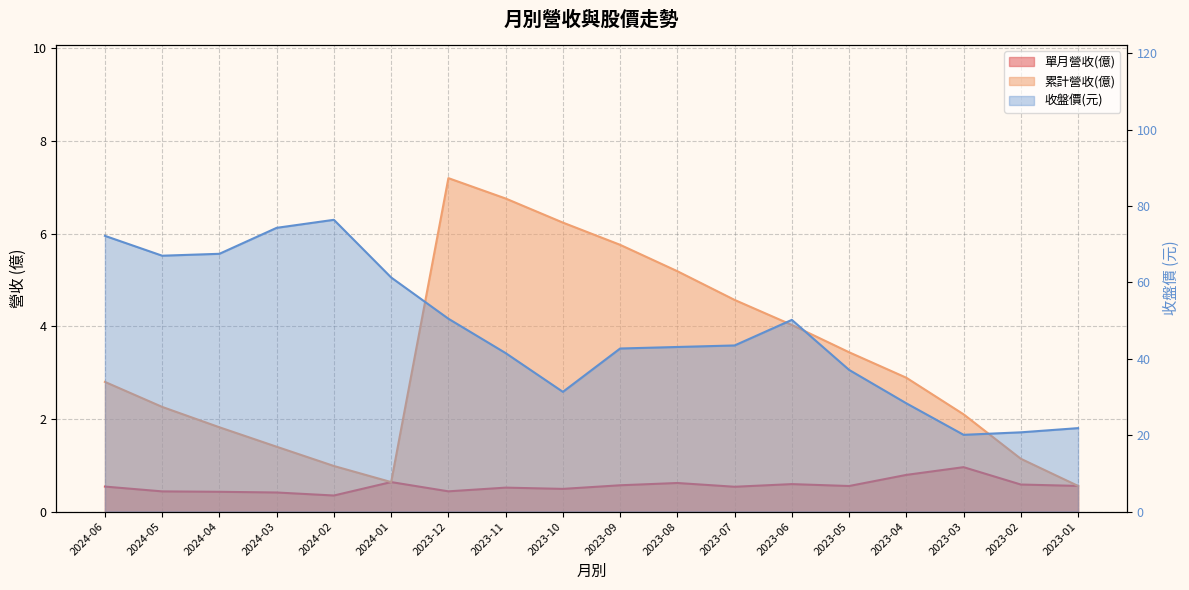

Reading left to right, list all the values displayed in this chart.

單月營收(億): 2024-06=0.5	2024-05=0.4	2024-04=0.4	2024-03=0.4	2024-02=0.3	2024-01=0.6	2023-12=0.4	2023-11=0.5	2023-10=0.5	2023-09=0.6	2023-08=0.6	2023-07=0.5	2023-06=0.6	2023-05=0.6	2023-04=0.8	2023-03=1.0	2023-02=0.6	2023-01=0.6
累計營收(億): 2024-06=2.8	2024-05=2.3	2024-04=1.8	2024-03=1.4	2024-02=1.0	2024-01=0.6	2023-12=7.2	2023-11=6.8	2023-10=6.2	2023-09=5.8	2023-08=5.2	2023-07=4.6	2023-06=4.0	2023-05=3.4	2023-04=2.9	2023-03=2.1	2023-02=1.1	2023-01=0.6
收盤價: 2024-06=72.2	2024-05=67.0	2024-04=67.5	2024-03=74.3	2024-02=76.4	2024-01=61.3	2023-12=50.5	2023-11=41.5	2023-10=31.4	2023-09=42.7	2023-08=43.1	2023-07=43.5	2023-06=50.2	2023-05=37.1	2023-04=28.4	2023-03=20.1	2023-02=20.8	2023-01=21.9